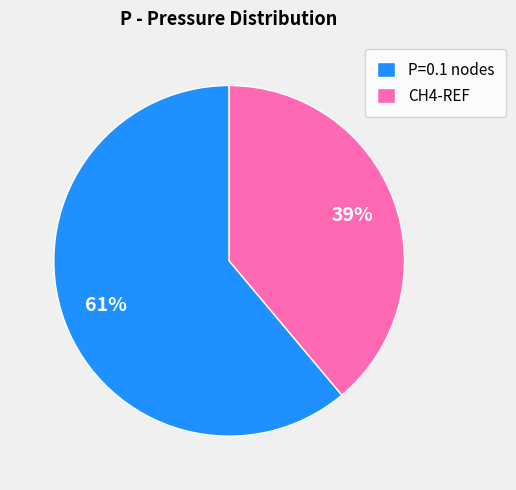

What percentage is the CH4-REF slice, to the nearest percent?

39%